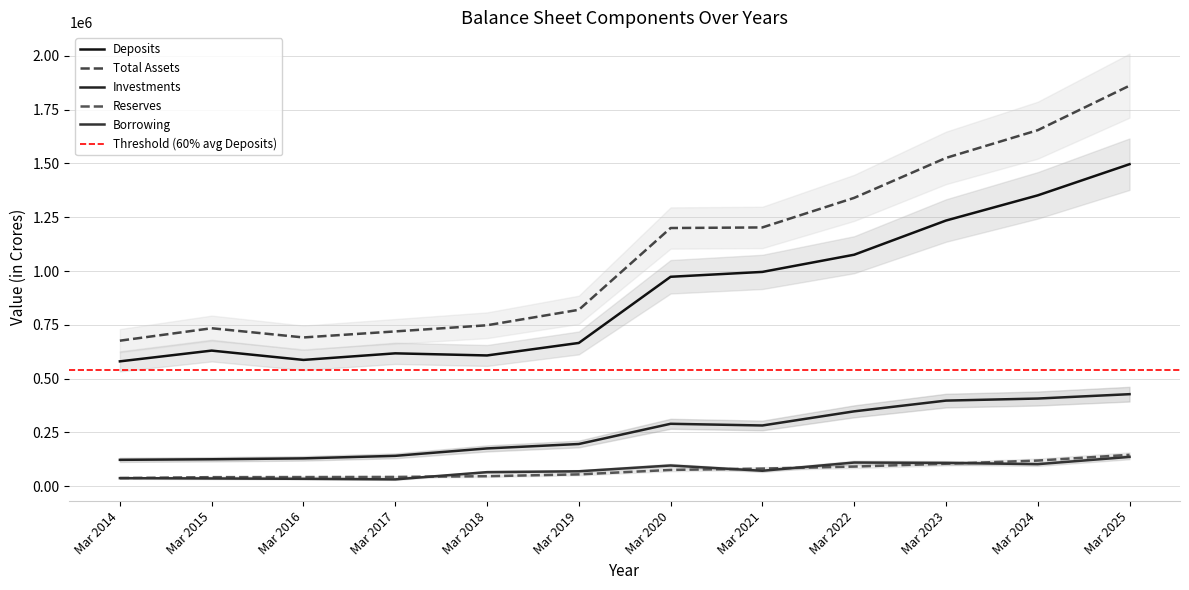

Reading left to right, transcribe all the data shown in this chart.

Deposits: Mar 2014=579997	Mar 2015=629981	Mar 2016=586690	Mar 2017=617257	Mar 2018=607451	Mar 2019=665589	Mar 2020=973228	Mar 2021=995910	Mar 2022=1075804	Mar 2023=1234682	Mar 2024=1351802	Mar 2025=1496688
Total Assets: Mar 2014=676104	Mar 2015=733966	Mar 2016=691173	Mar 2017=719216	Mar 2018=747796	Mar 2019=819670	Mar 2020=1199935	Mar 2021=1202667	Mar 2022=1340121	Mar 2023=1525871	Mar 2024=1654775	Mar 2025=1861774
Investments: Mar 2014=122113	Mar 2015=124739	Mar 2016=128894	Mar 2017=140716	Mar 2018=175137	Mar 2019=195716	Mar 2020=289727	Mar 2021=281859	Mar 2022=347587	Mar 2023=397487	Mar 2024=407136	Mar 2025=427380
Reserves: Mar 2014=37416	Mar 2015=41574	Mar 2016=42041	Mar 2017=42605	Mar 2018=46036	Mar 2019=54466	Mar 2020=75179	Mar 2021=81354	Mar 2022=90833	Mar 2023=104019	Mar 2024=118677	Mar 2025=145467
Borrowing: Mar 2014=36976	Mar 2015=35502	Mar 2016=33845	Mar 2017=31242	Mar 2018=64860	Mar 2019=68868	Mar 2020=95753	Mar 2021=71263	Mar 2022=109526	Mar 2023=107910	Mar 2024=101959	Mar 2025=135813